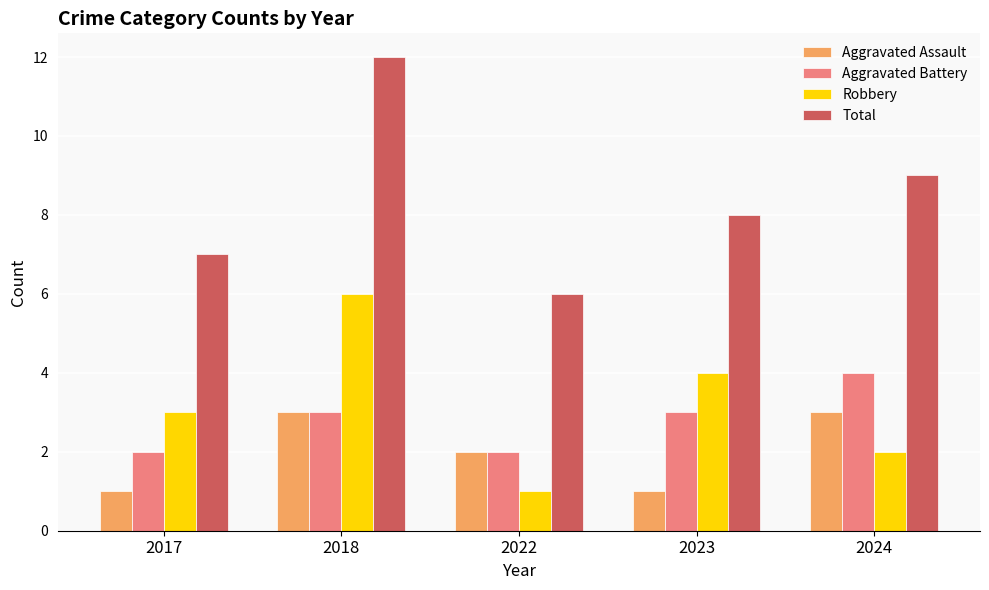

At which category is the sum across all series the highest?

2018